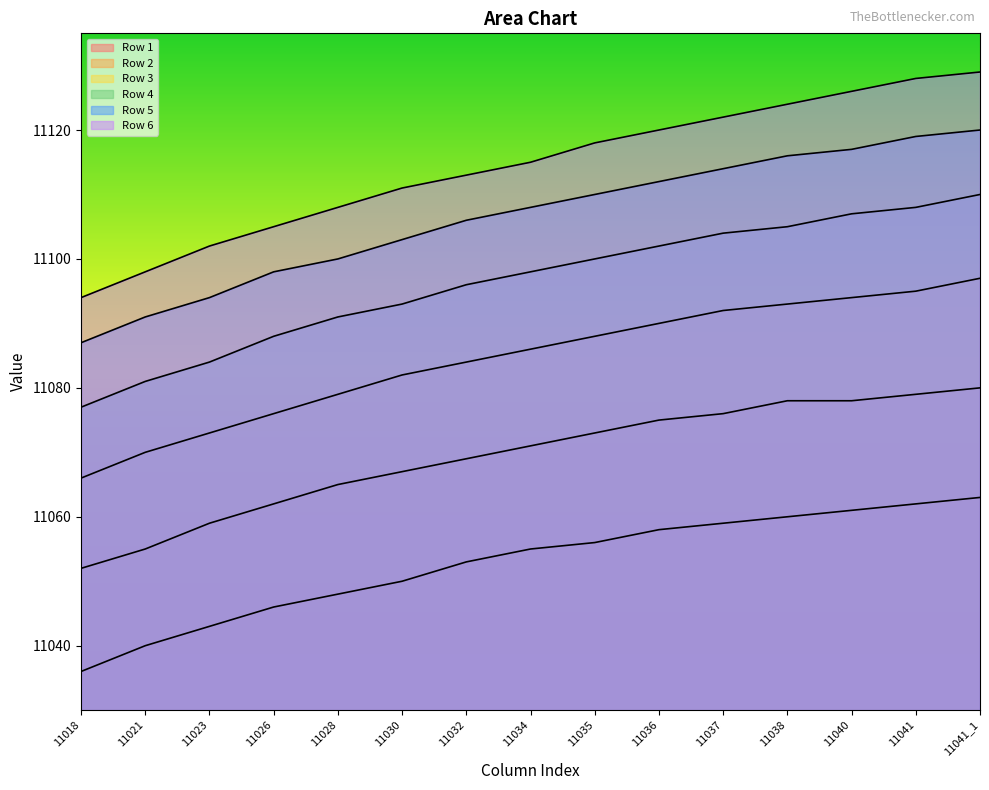

Does the chart have visible grid lines?

No